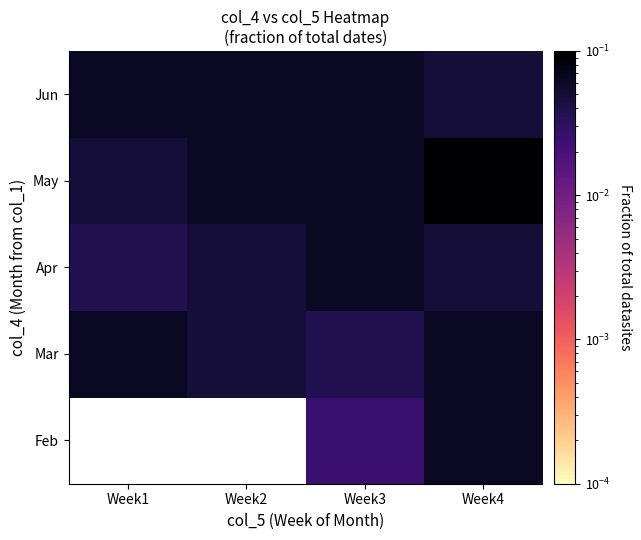

The value of Apr at Week1 is 0.0. True or false?

True